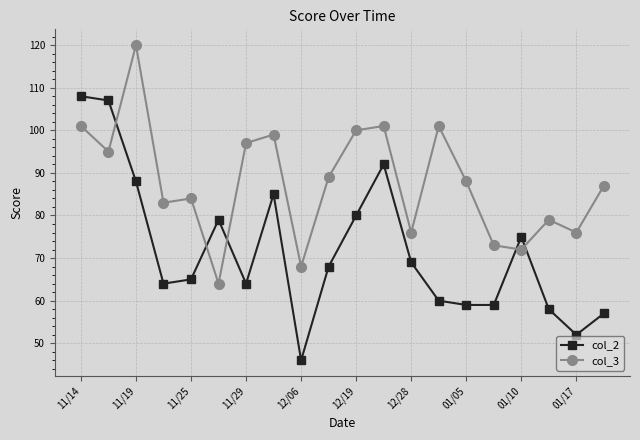

How many values in the col_3 series are below 88?

10